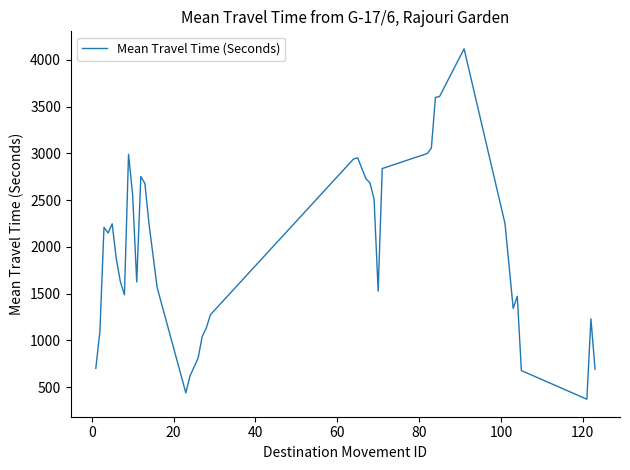

What is the minimum value shown in the chart?

371